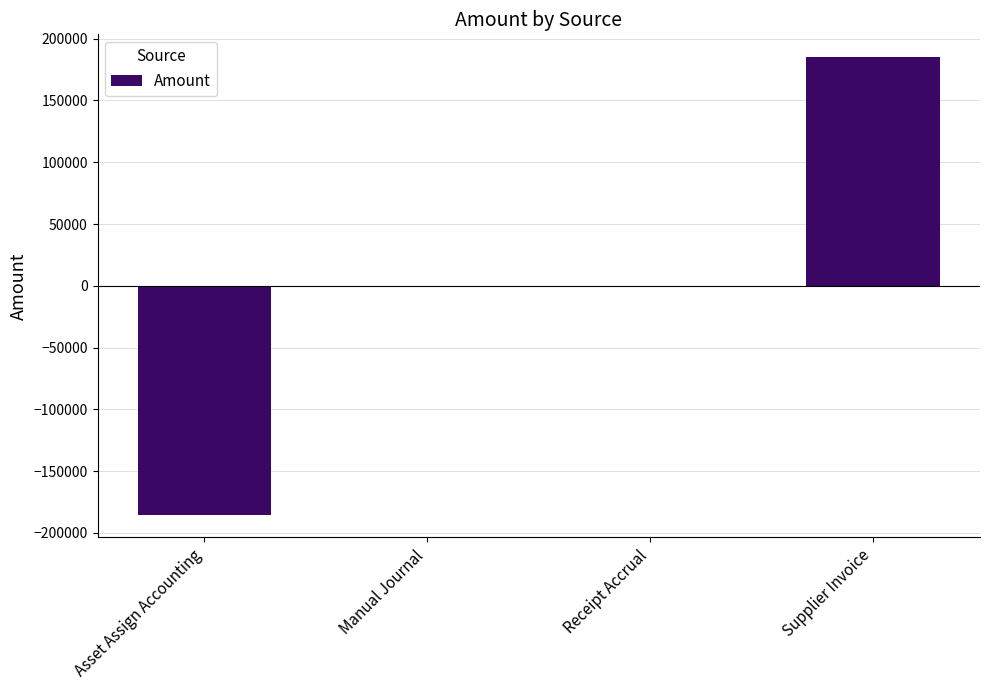

What is the greatest value displayed?

184983.2